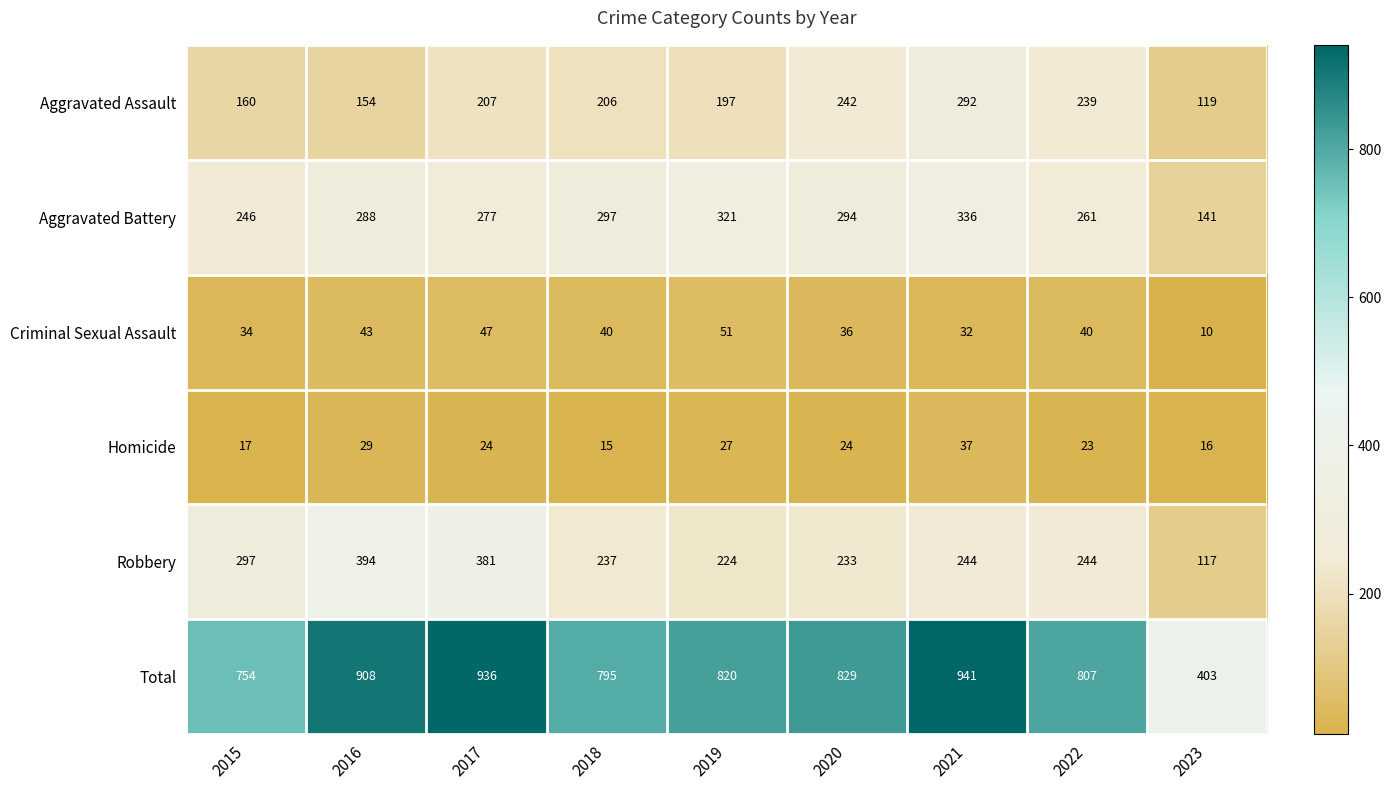

At which label does Criminal Sexual Assault first exceed 40?

2016